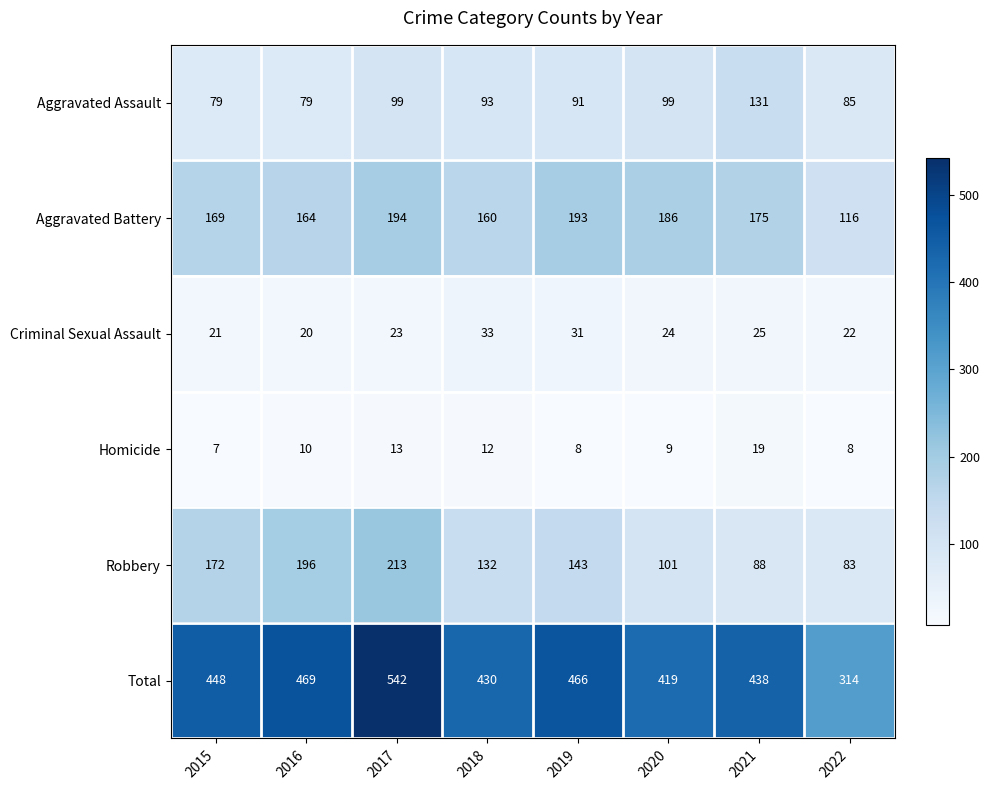

The value of Aggravated Battery at 2016 is 63. True or false?

False